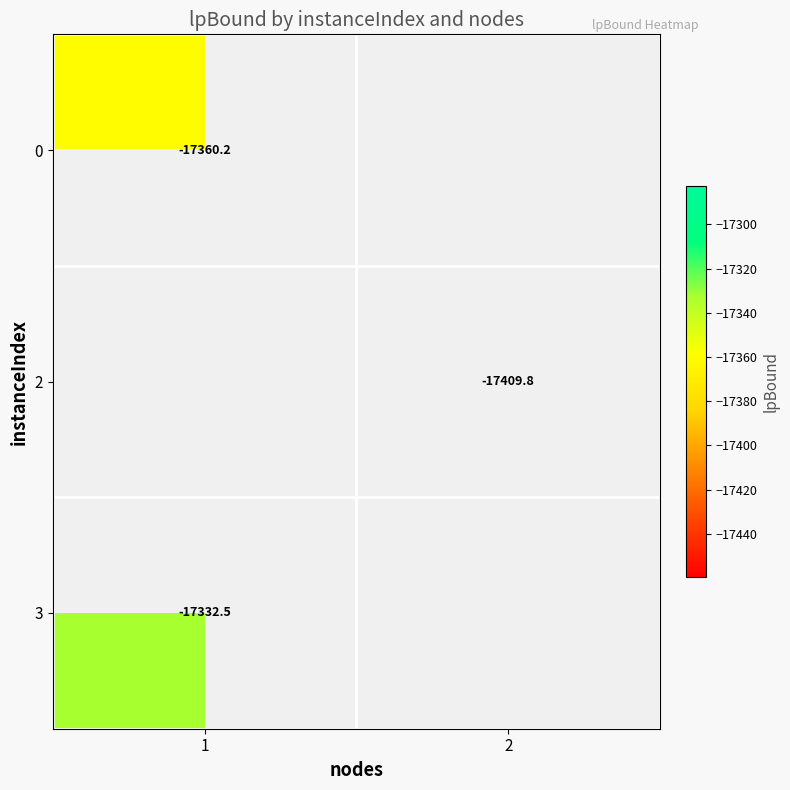

True or false: 2 has a value of -17409.8 at 2.

True